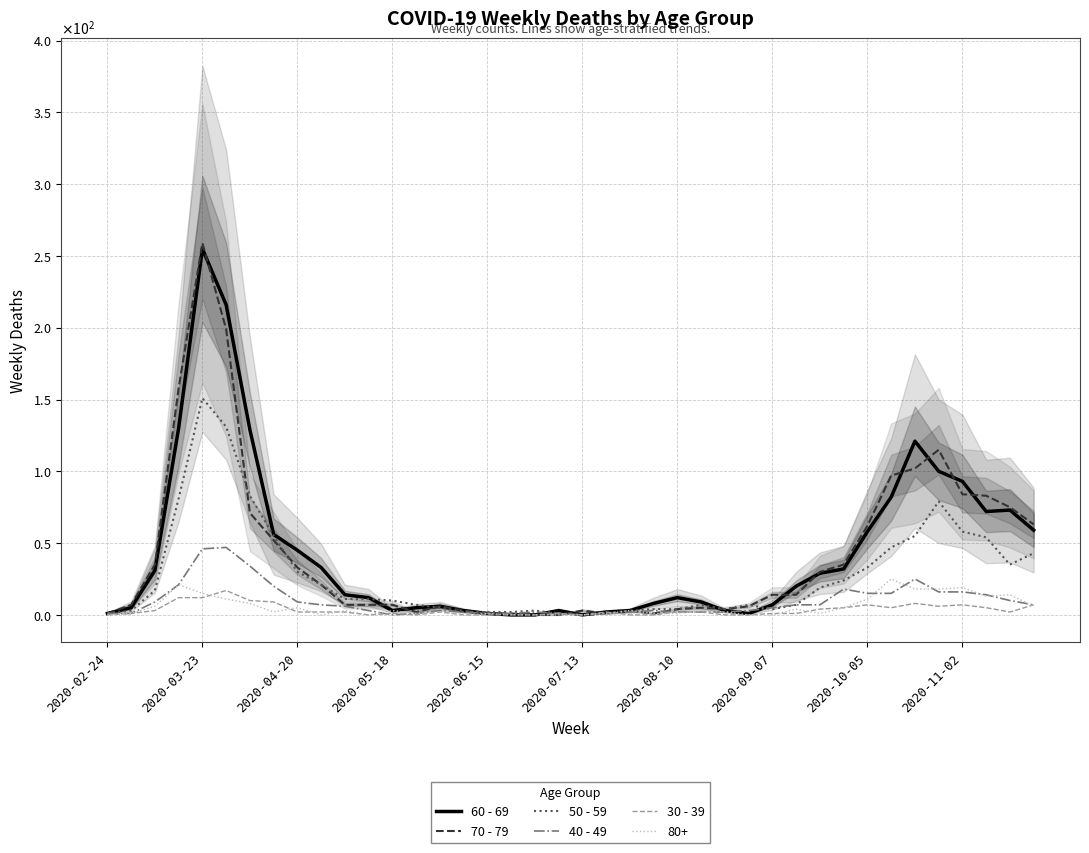

How many series are shown in this chart?

5